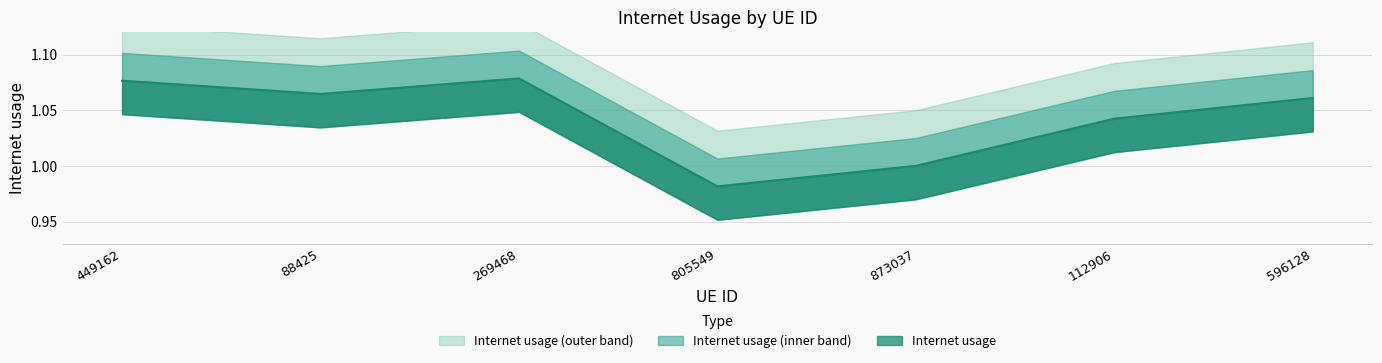

What is the value of the 7th point from the left?

1.1